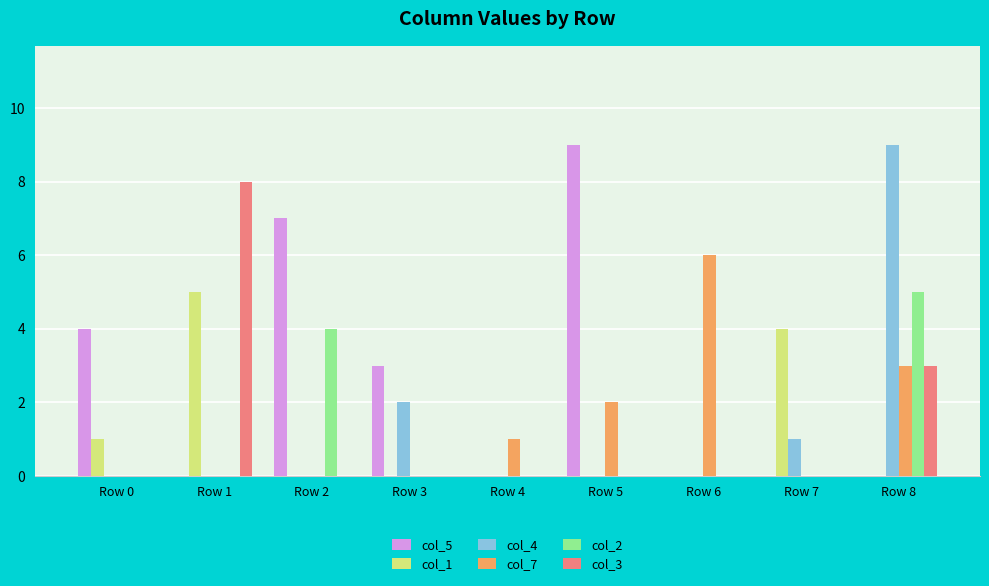

Between Row 6 and Row 8, which series saw the biggest shift?

col_4